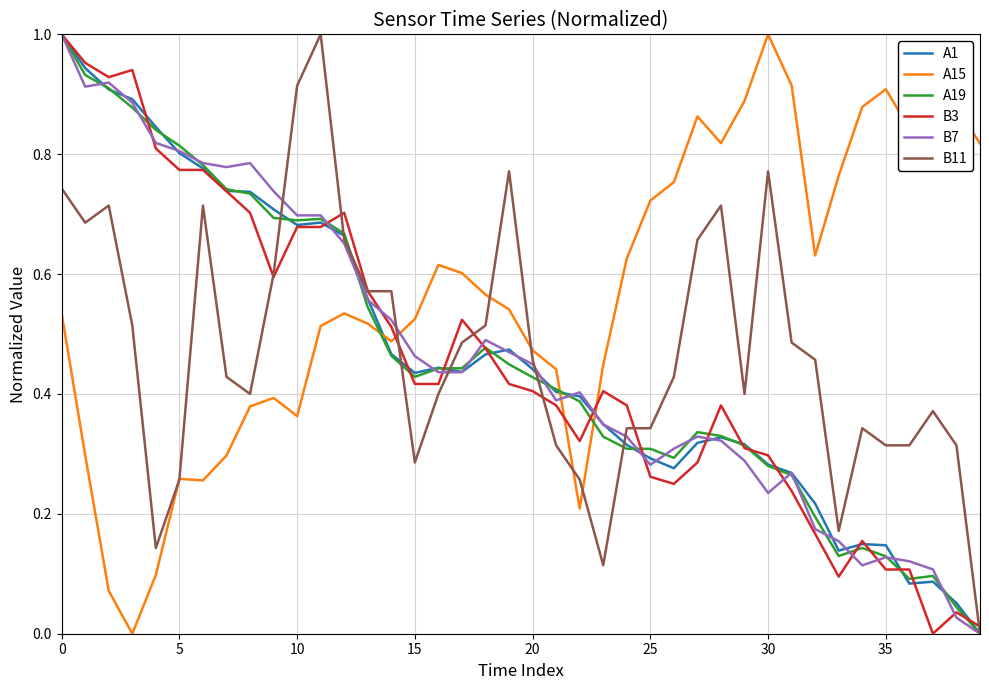

Which series has the largest total across all categories?

A15